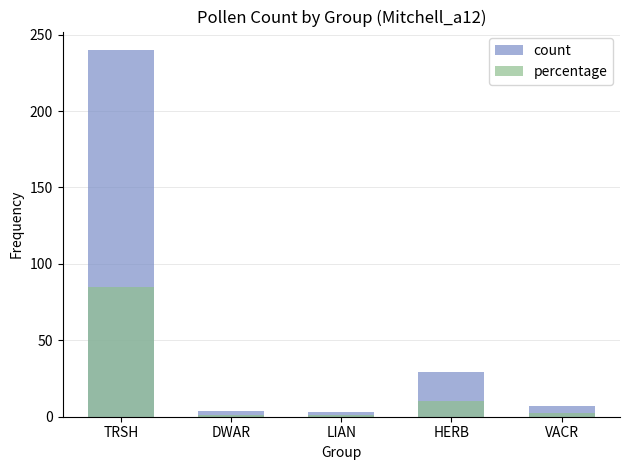

What is the difference between the highest and lowest values at LIAN?

1.9